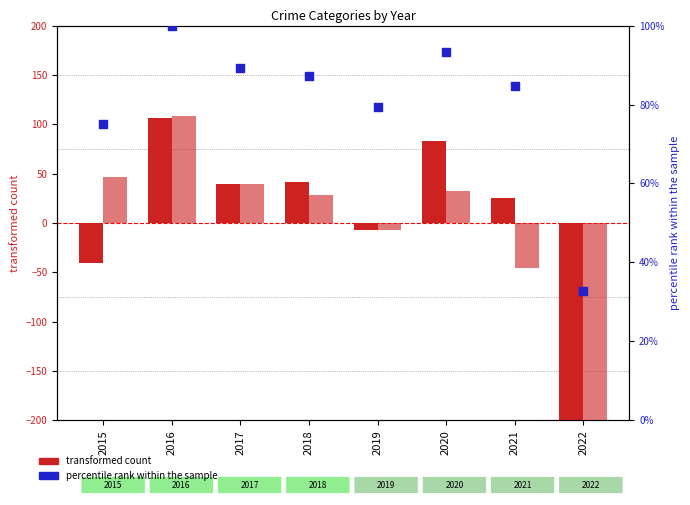

At which category is the sum across all series the highest?

2016